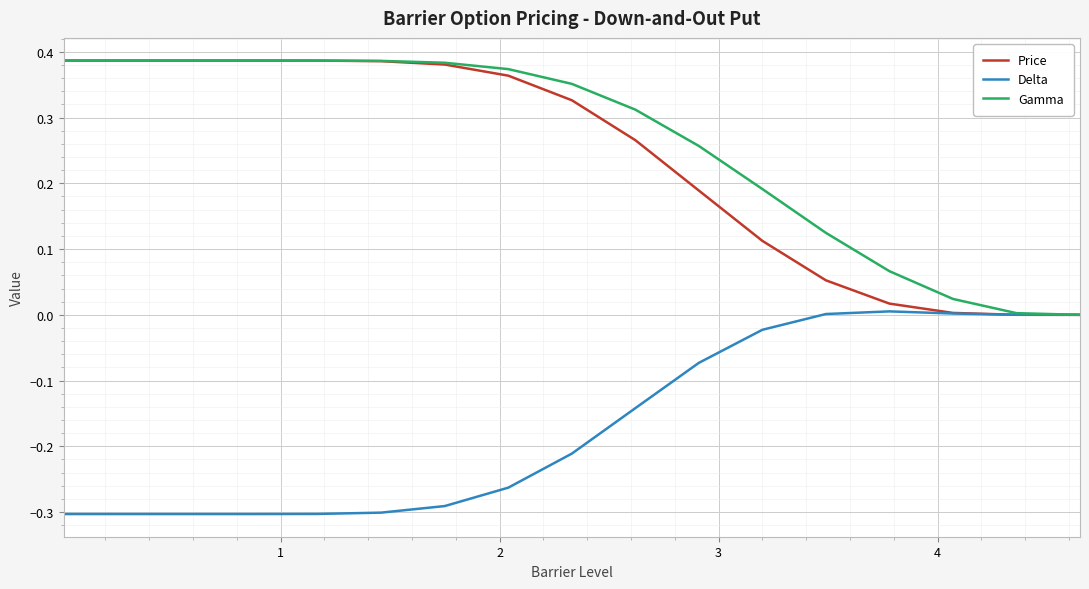

Which series has the largest total across all categories?

Gamma